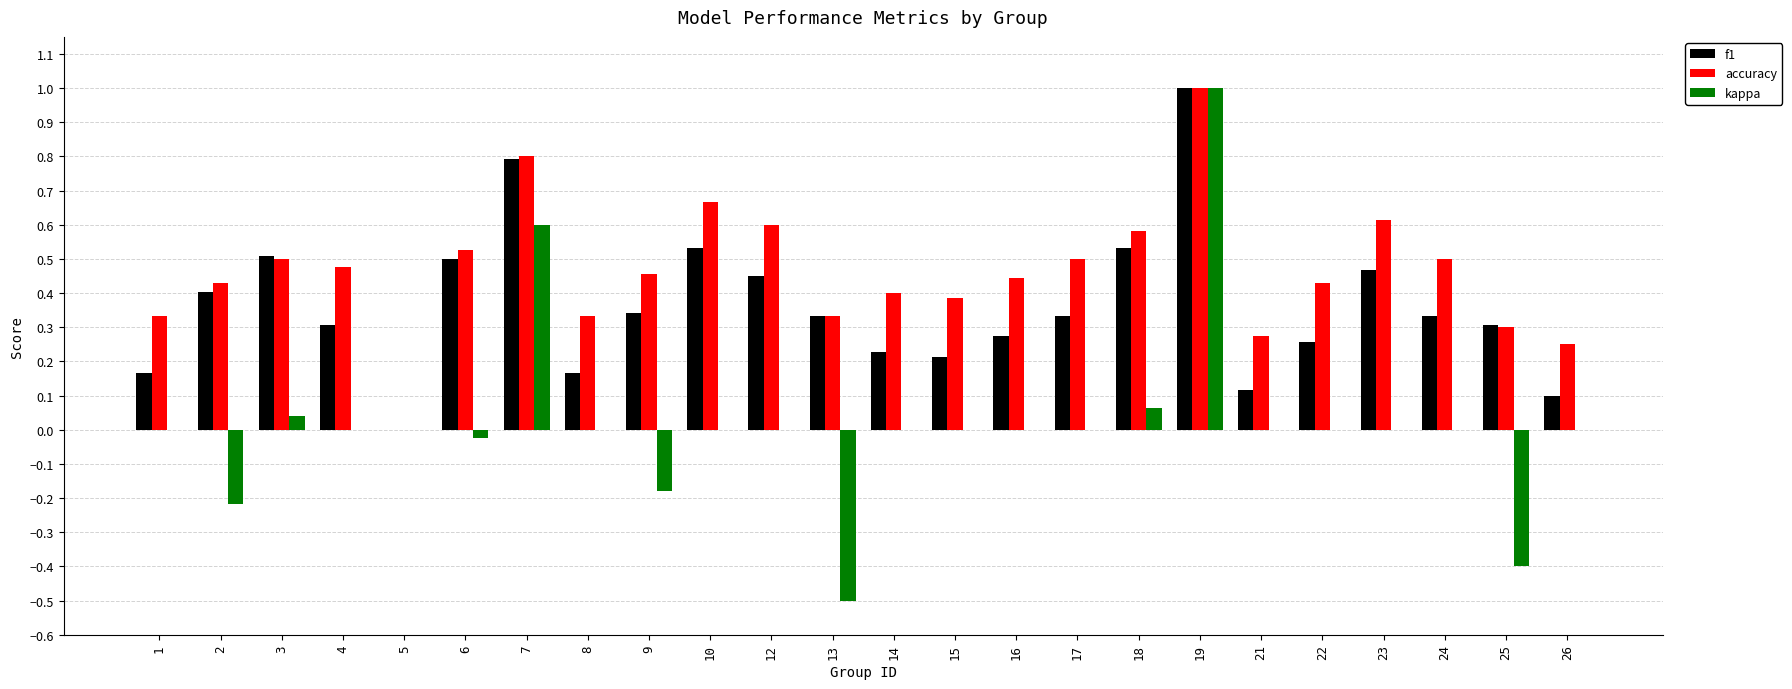

Is the value of kappa at 8 greater than the value of f1 at 10?

No